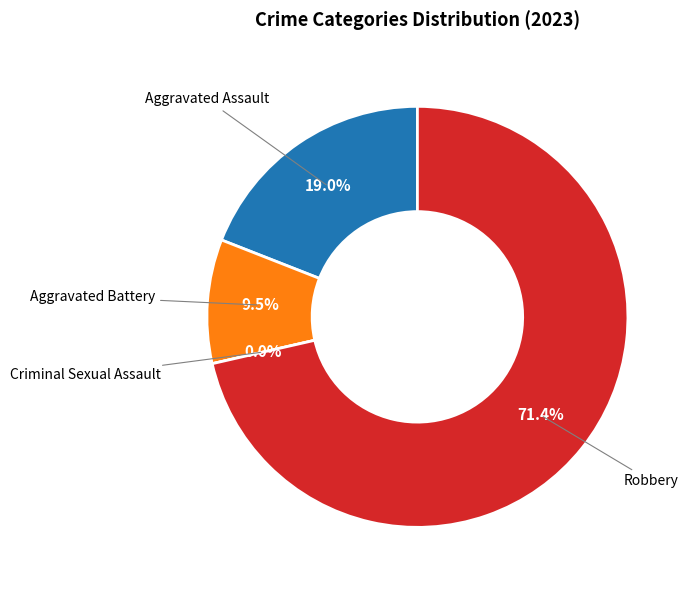

Rank the categories by value from lowest to highest.

Criminal Sexual Assault, Aggravated Battery, Aggravated Assault, Robbery